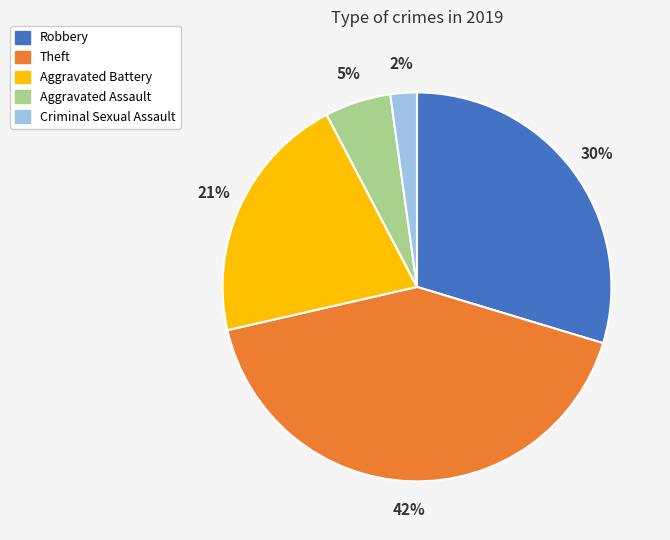

How many slices are in this pie chart?

5